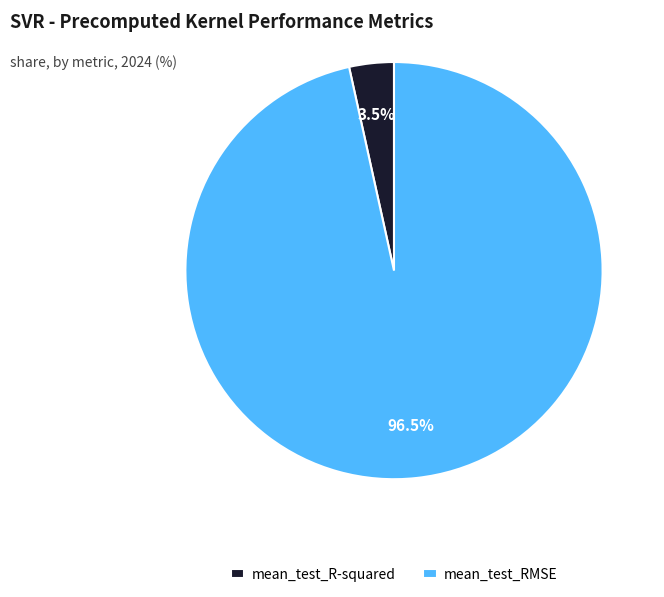

Rank the categories by value from highest to lowest.

mean_test_RMSE, mean_test_R-squared